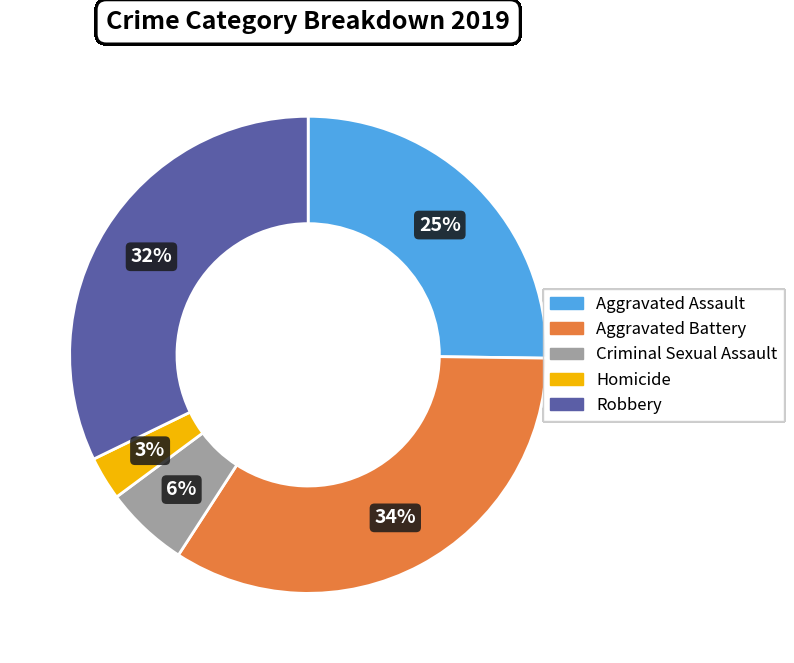

Which slice is the smallest?

Homicide